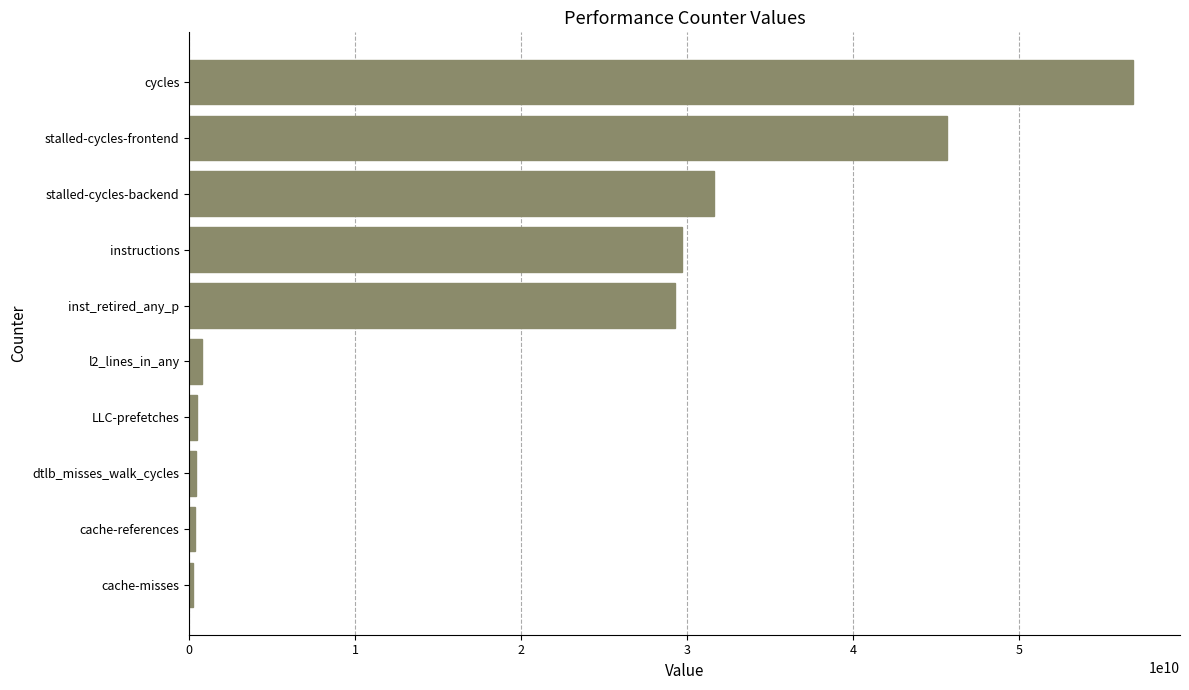

At which category does the chart reach its peak across all series?

cycles